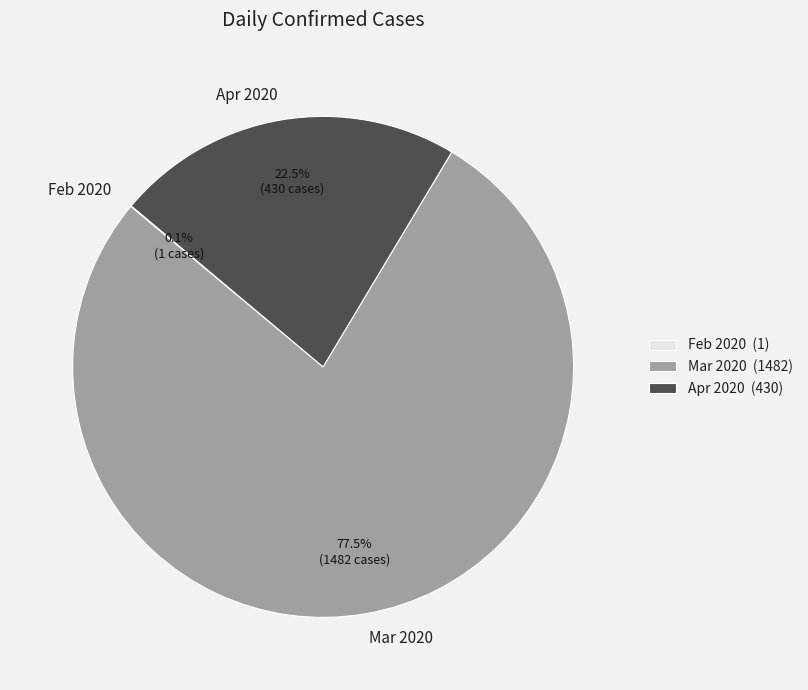

Approximately how many times larger is the value at Apr 2020 compared to Mar 2020?

0.3